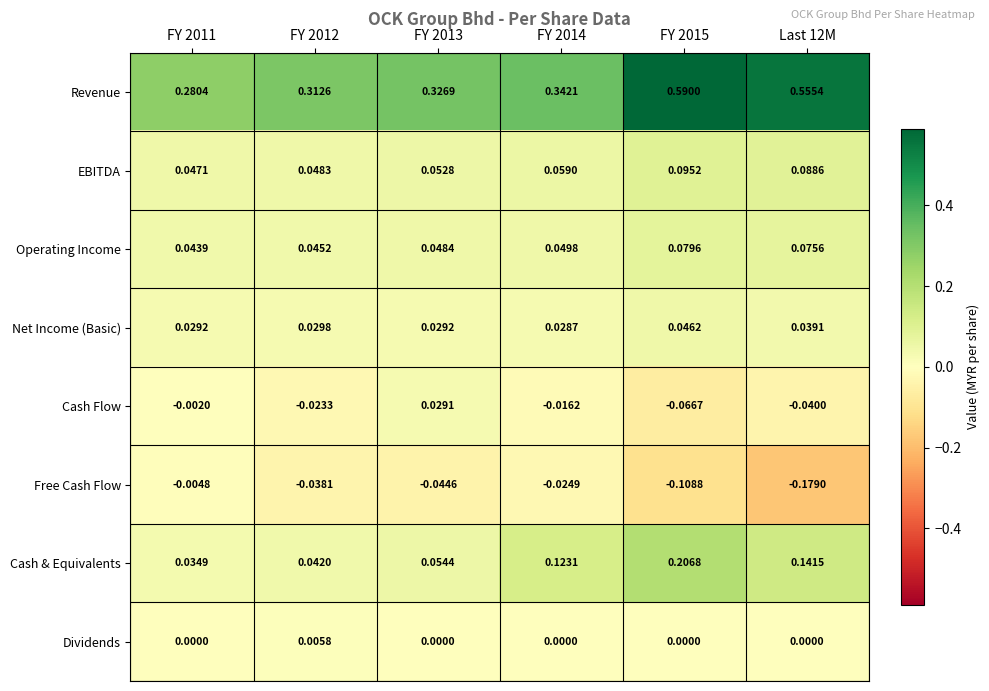

Which series has the largest total across all categories?

Revenue